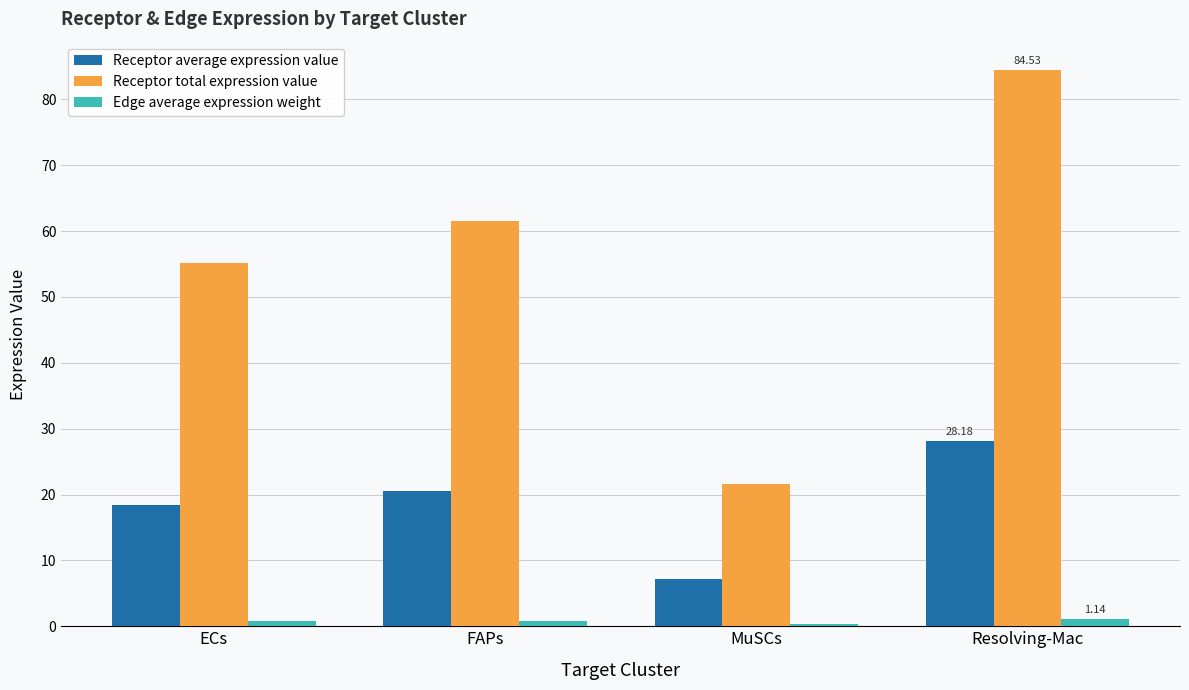

List the series in order of their overall mean, highest first.

Receptor total expression value, Receptor average expression value, Edge average expression weight